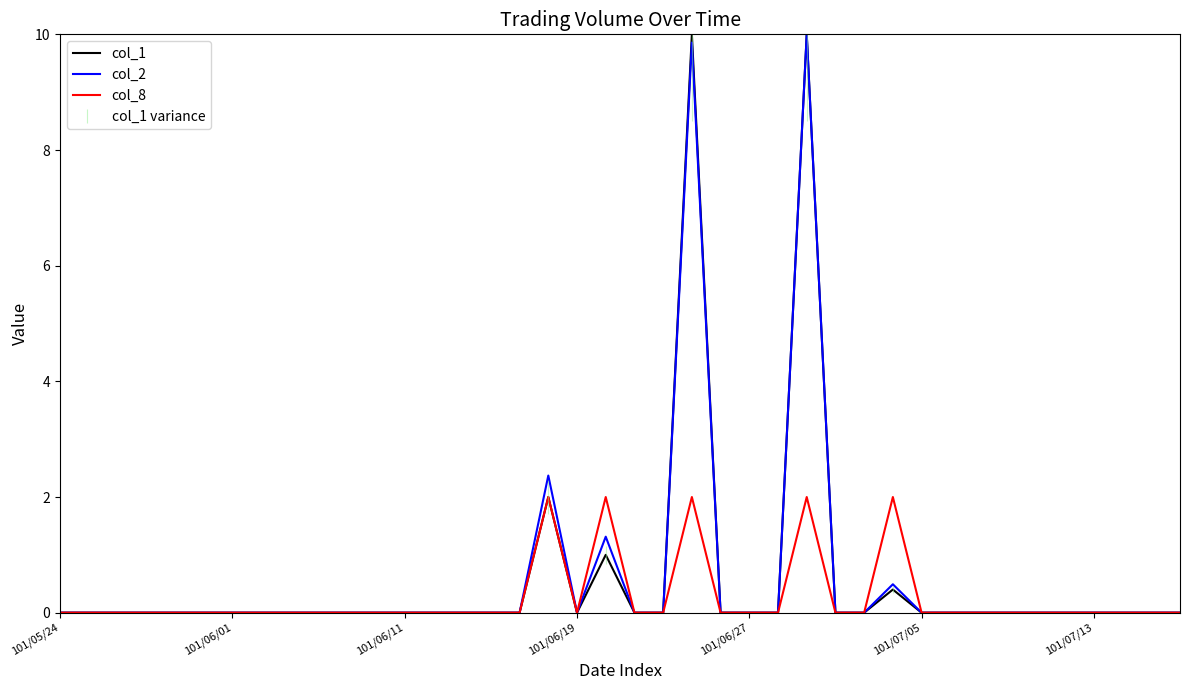

What is the greatest value displayed?

10.0